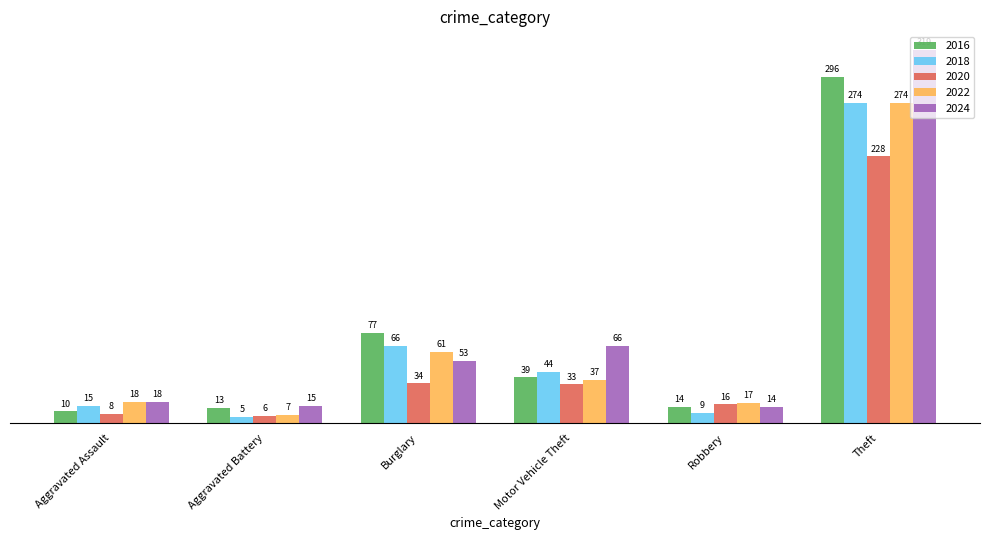

What is the difference between the maximum and minimum values in the 2018 series?

269